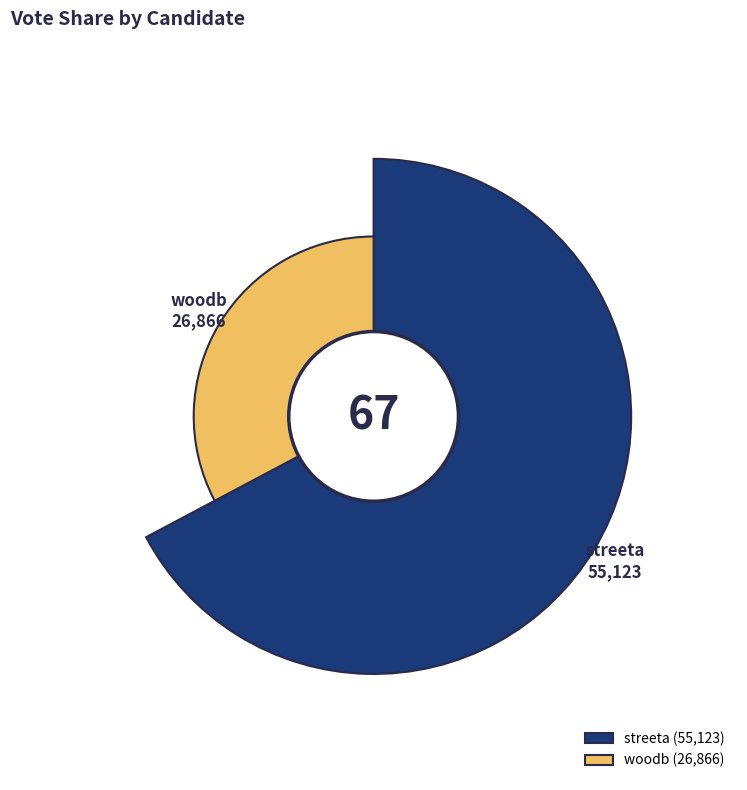

What is the change in value from streeta to woodb?

-28257